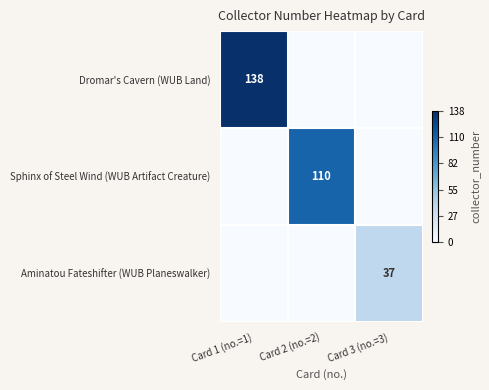

True or false: Dromar's Cavern (WUB Land) has a value of 187 at Card 1 (no.=1).

False